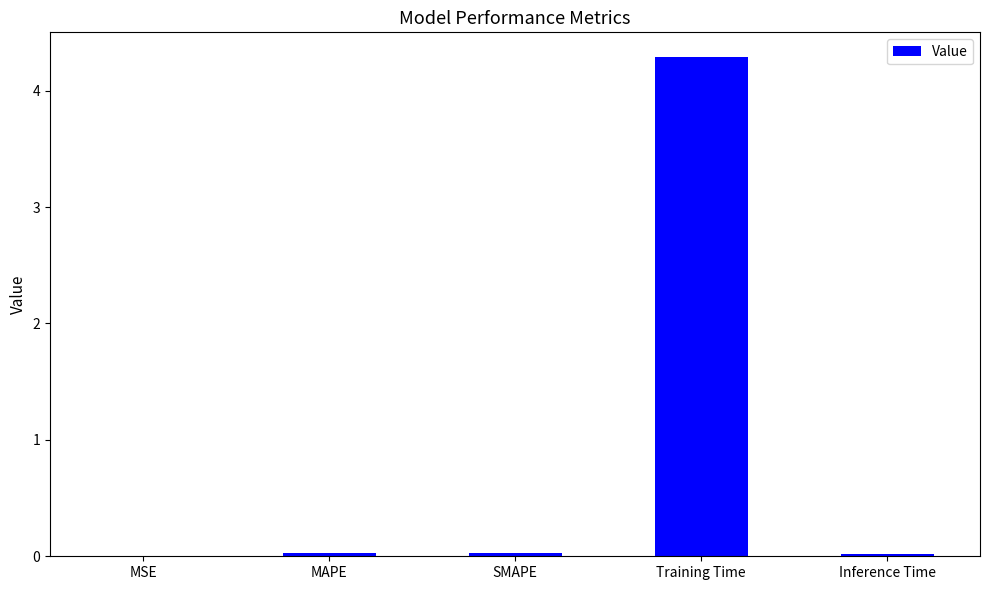

Count the number of data series in this chart.

1